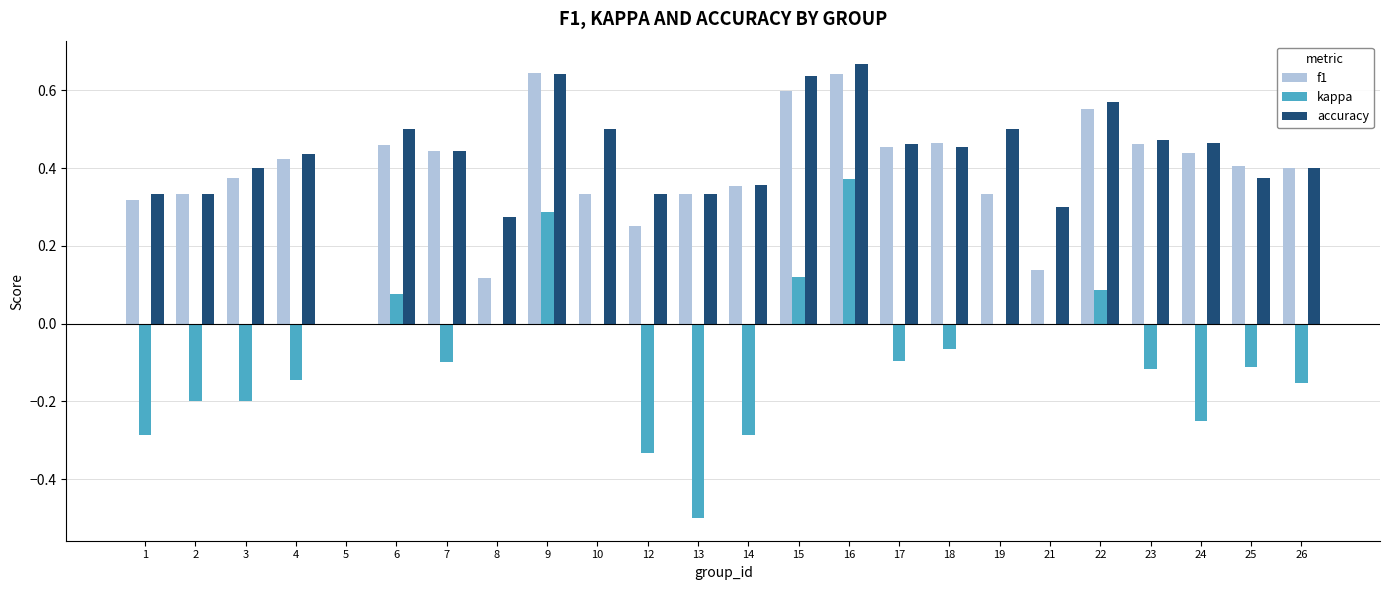

Are the bars horizontal?

No